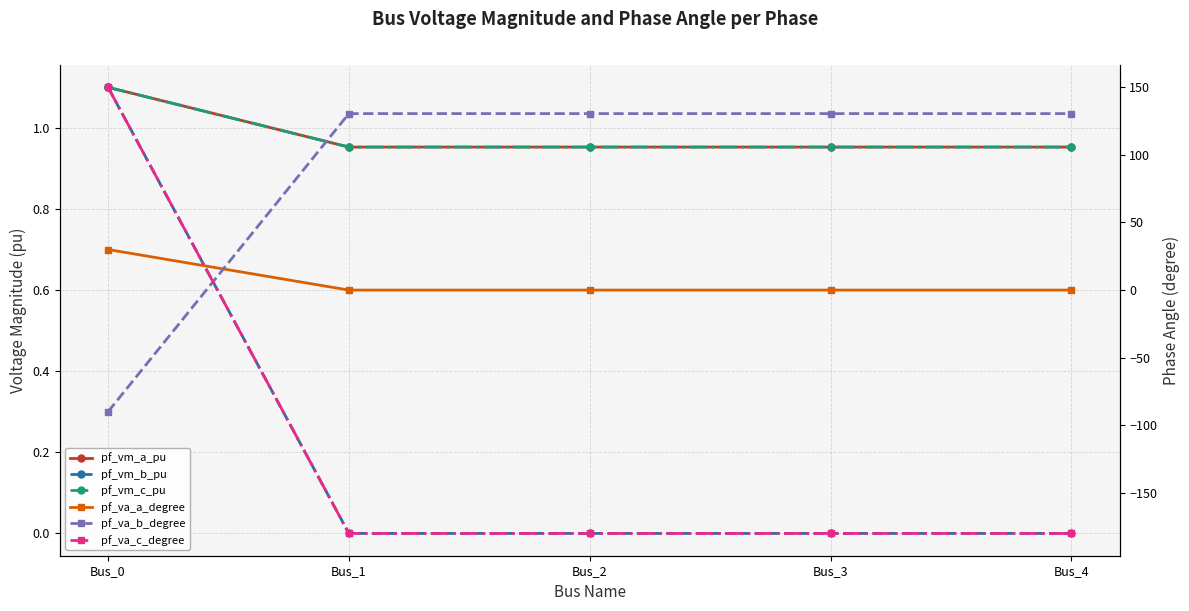

Which category has the lowest value in the pf_vm_c_pu series?

Bus_1